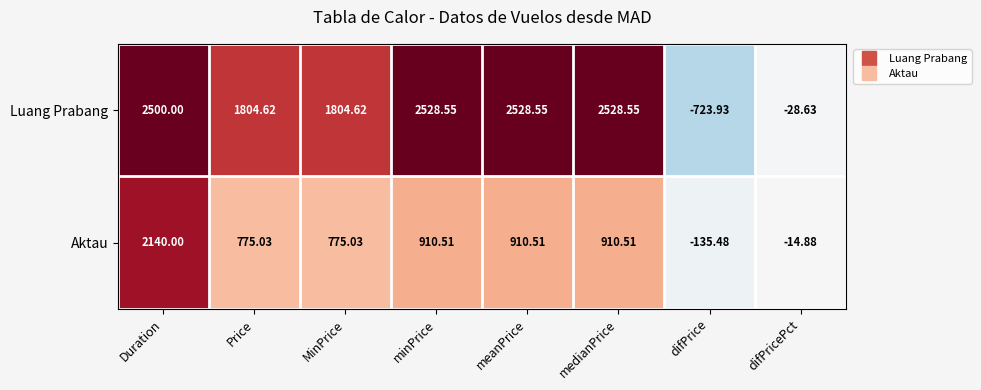

List the series in order of their overall mean, lowest first.

Aktau, Luang Prabang